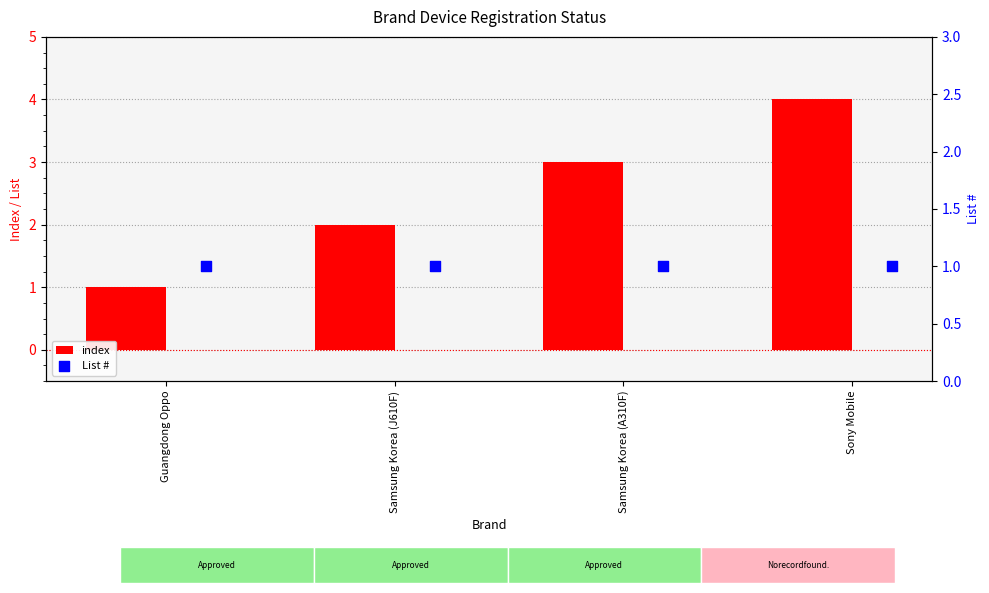

Which series contains the highest Y value?

index